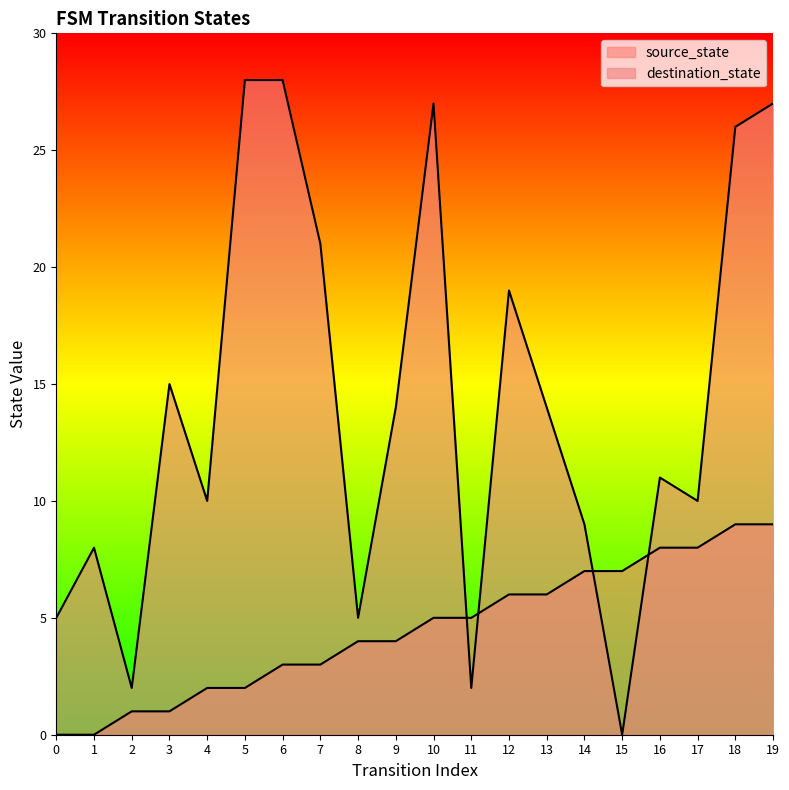

At which category does destination_state reach its first local valley?

2